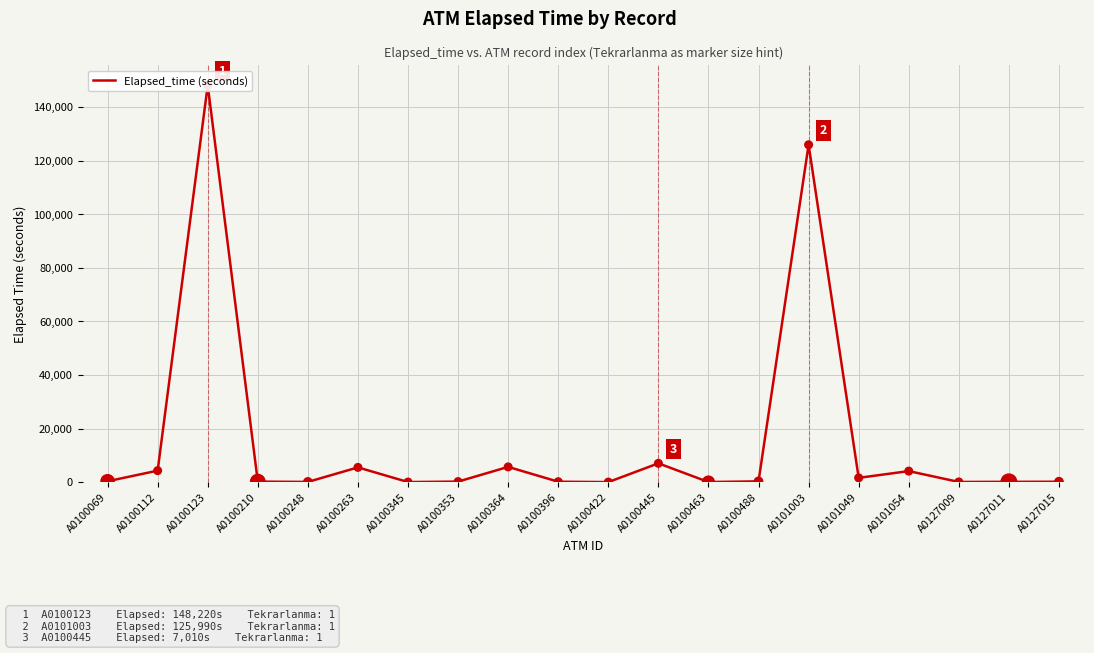

Between A0100069 and A0100445, which is larger?

A0100445